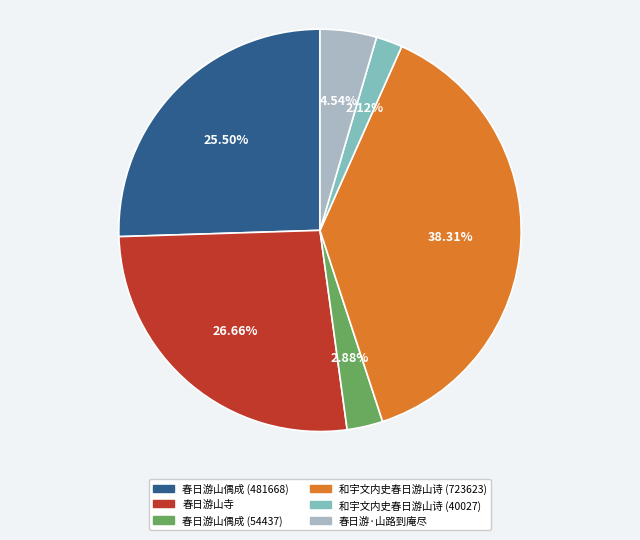

What is the ratio of the value at 春日游山寺 to the value at 和宇文内史春日游山诗 (40027)?

12.6